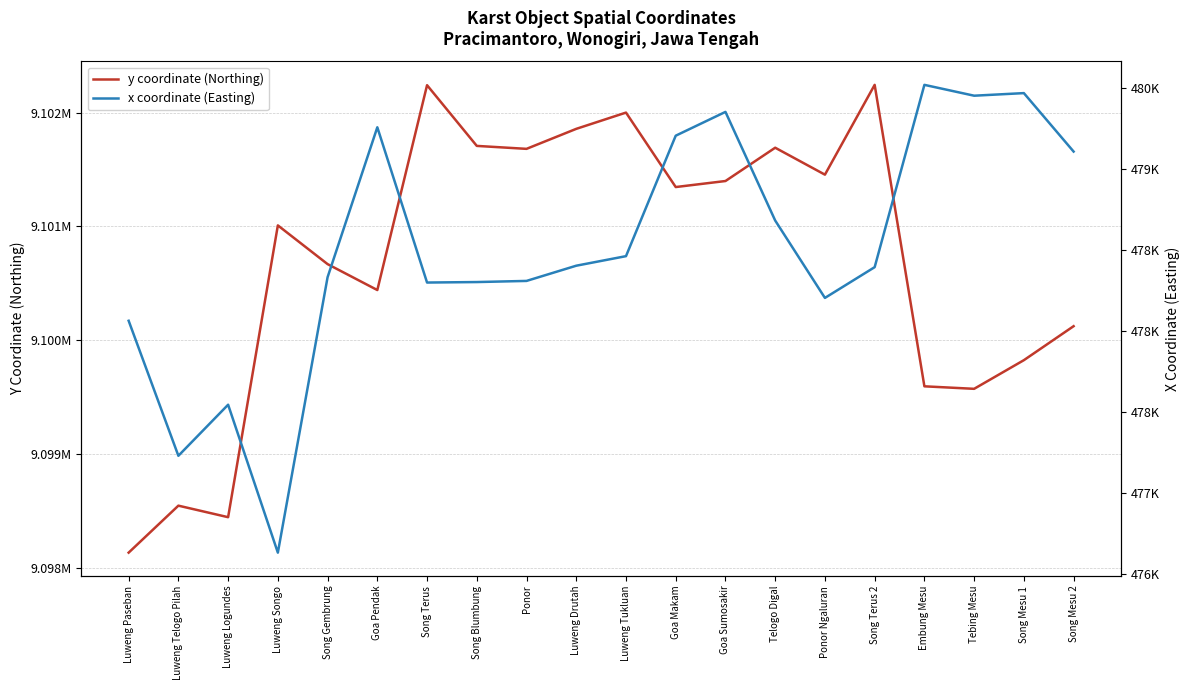

Reading left to right, list all the values displayed in this chart.

y coordinate (Northing): Luweng Paseban=9098130.9	Luweng Telogo Pilah=9098544.2	Luweng Logundes=9098442.7	Luweng Songo=9101009.6	Song Gembrung=9100669.0	Goa Pendak=9100441.0	Song Terus=9102243.0	Song Blumbung=9101709.0	Ponor=9101683.0	Luweng Drutah=9101859.0	Luweng Tukluan=9102002.0	Goa Makam=9101347.0	Goa Sumosakir=9101400.0	Telogo Digal=9101693.0	Ponor Ngaluran=9101456.0	Song Terus 2=9102246.0	Embung Mesu=9099594.0	Tebing Mesu=9099572.0	Song Mesu 1=9099824.0	Song Mesu 2=9100123.0
x coordinate (Easting): Luweng Paseban=478062.9	Luweng Telogo Pilah=477229.0	Luweng Logundes=477544.4	Luweng Songo=476630.7	Song Gembrung=478332.0	Goa Pendak=479258.0	Song Terus=478299.0	Song Blumbung=478302.0	Ponor=478309.0	Luweng Drutah=478403.0	Luweng Tukluan=478462.0	Goa Makam=479206.0	Goa Sumosakir=479353.0	Telogo Digal=478682.0	Ponor Ngaluran=478204.0	Song Terus 2=478394.0	Embung Mesu=479520.0	Tebing Mesu=479453.0	Song Mesu 1=479469.0	Song Mesu 2=479108.0